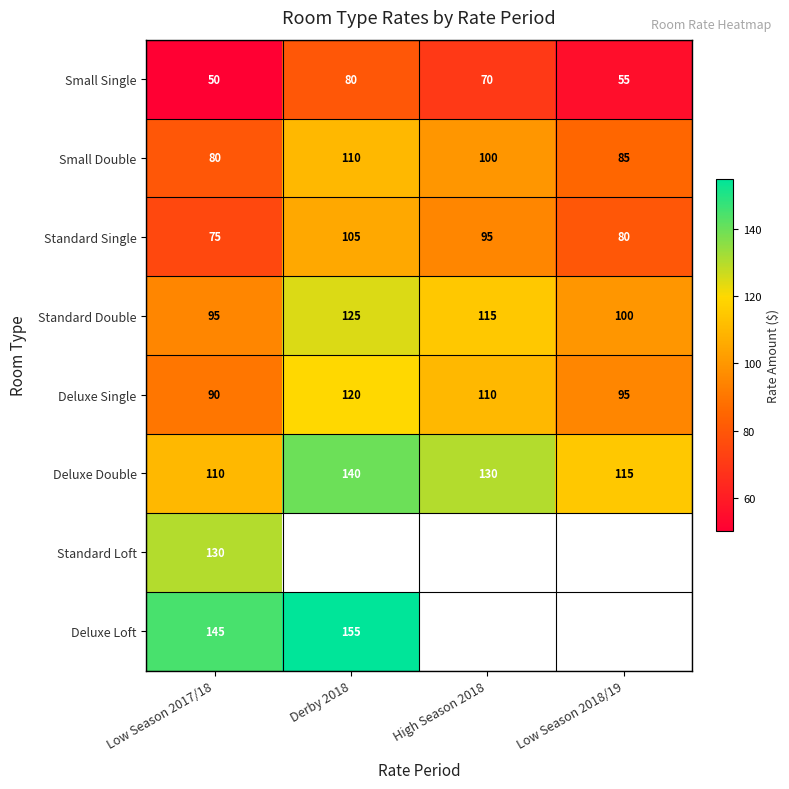

Read the Small Double value at High Season 2018, to the nearest 5.

100